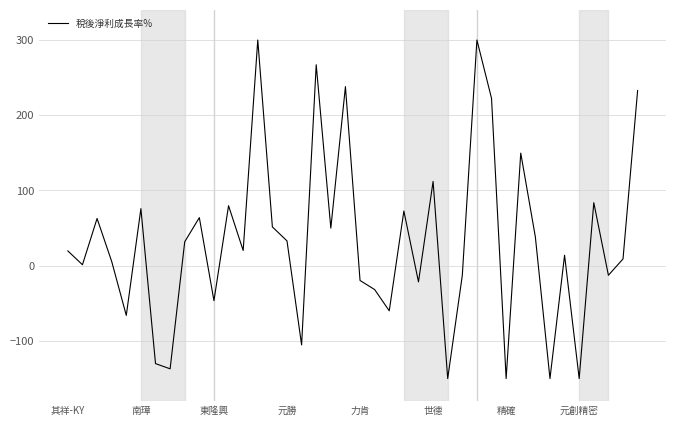

What is the greatest value displayed?

300.0